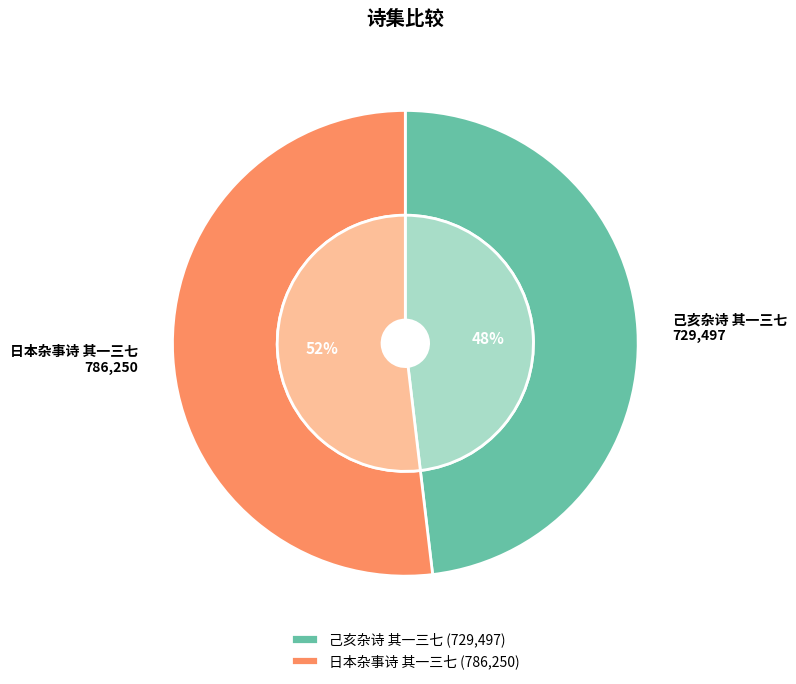

The 己亥杂诗 其一三七 slice represents 34% of the pie. True or false?

False